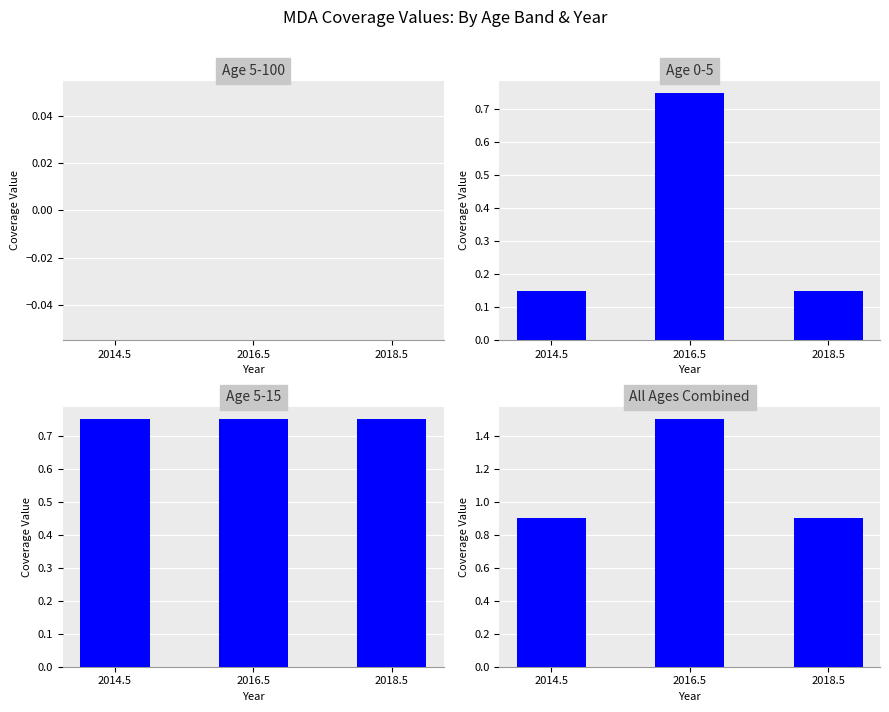

Which series changed the most between 2014.5 and 2018.5?

Age 5-100